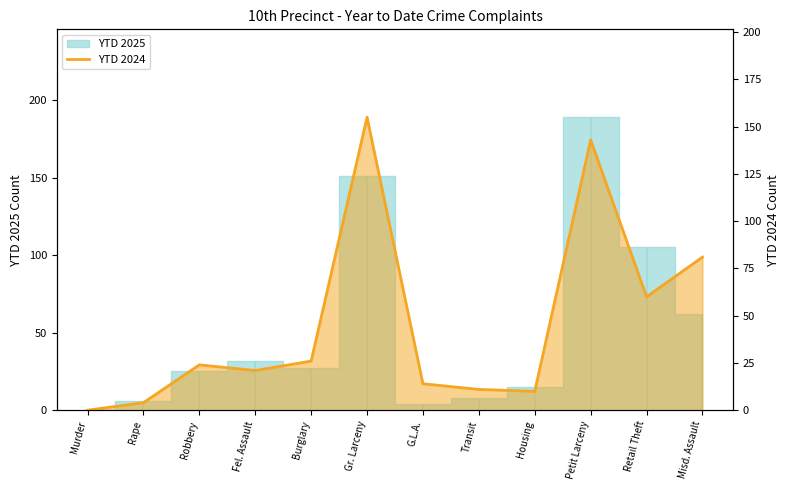

What is the label of the 12th point from the left?

Misd. Assault